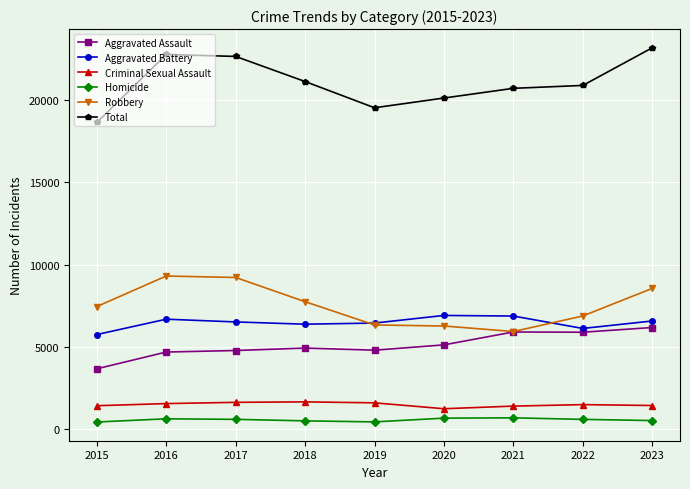

What is the average value of the Criminal Sexual Assault series?

1474